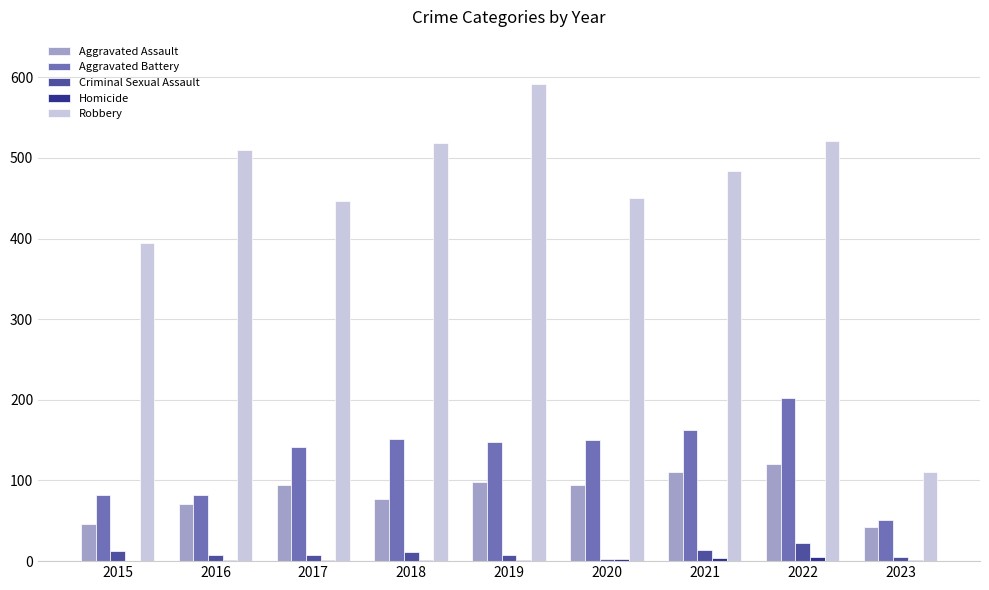

What is the sum of all Criminal Sexual Assault values?

92